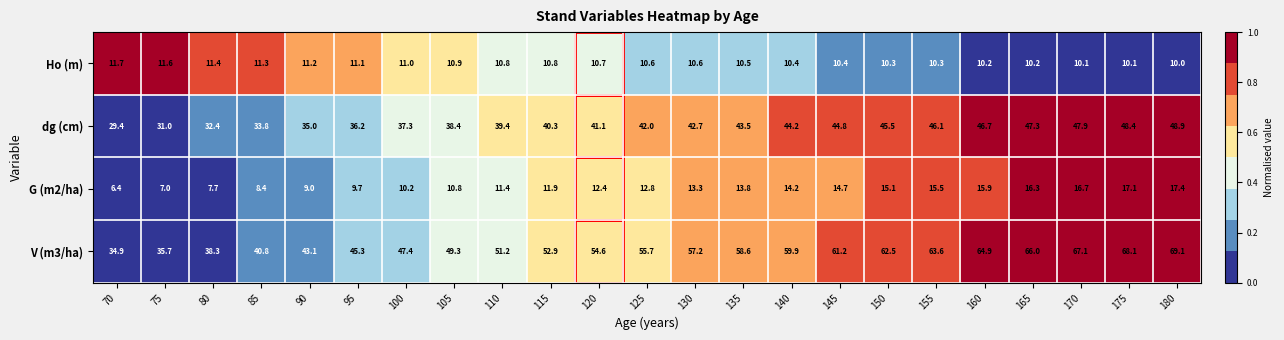

What value does the G (m2/ha) series have at 75?

7.0